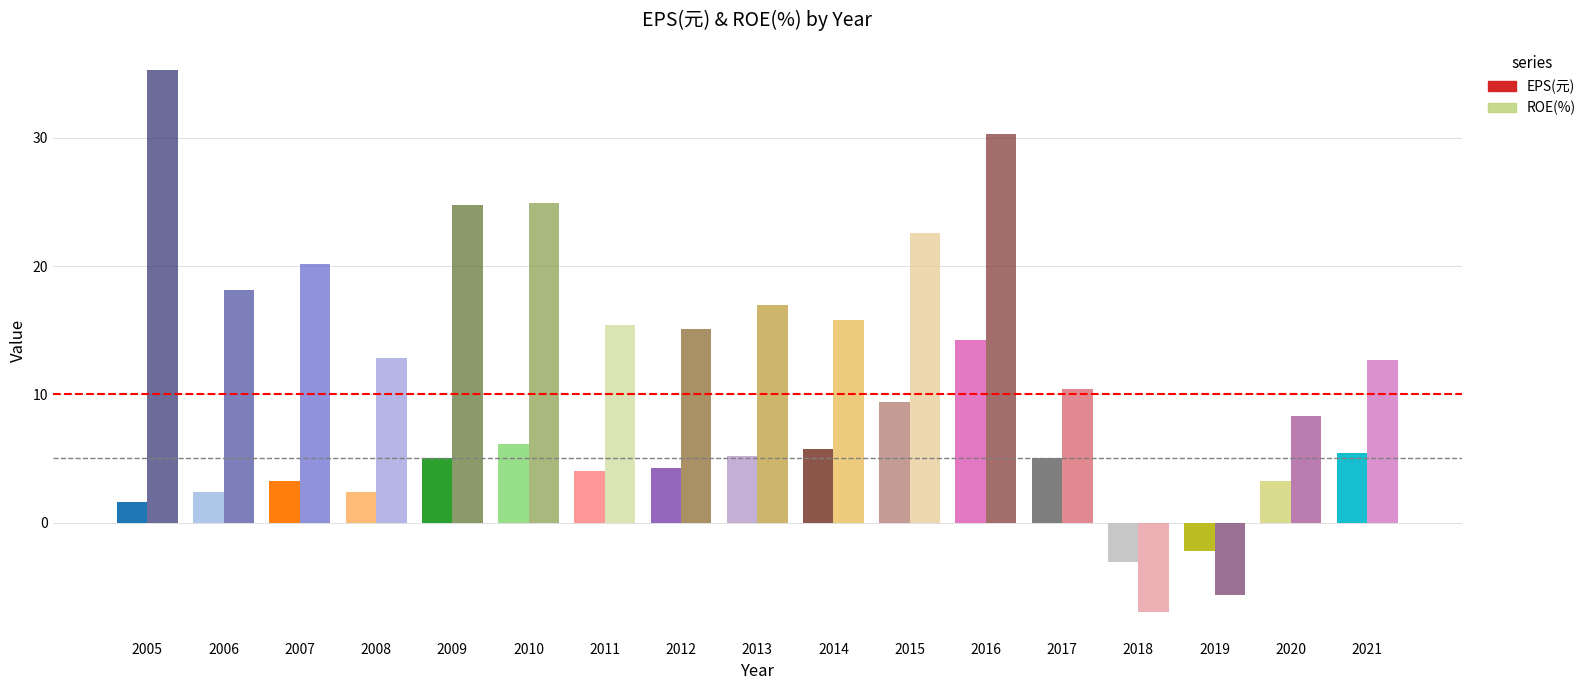

How many groups of bars are there?

17